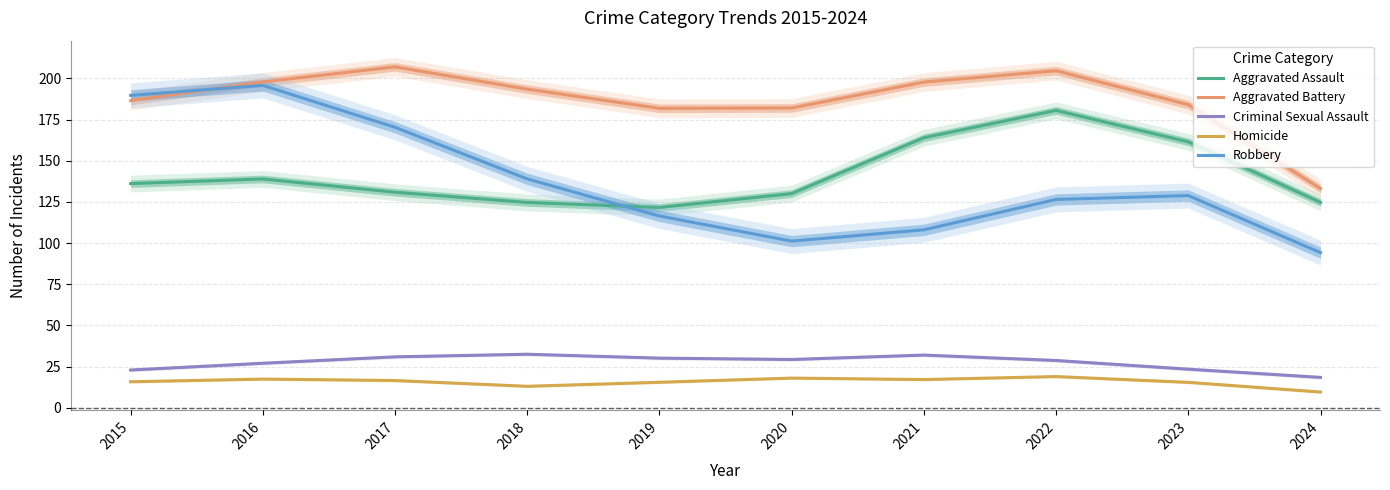

Which category has the lowest value across all series?

2024